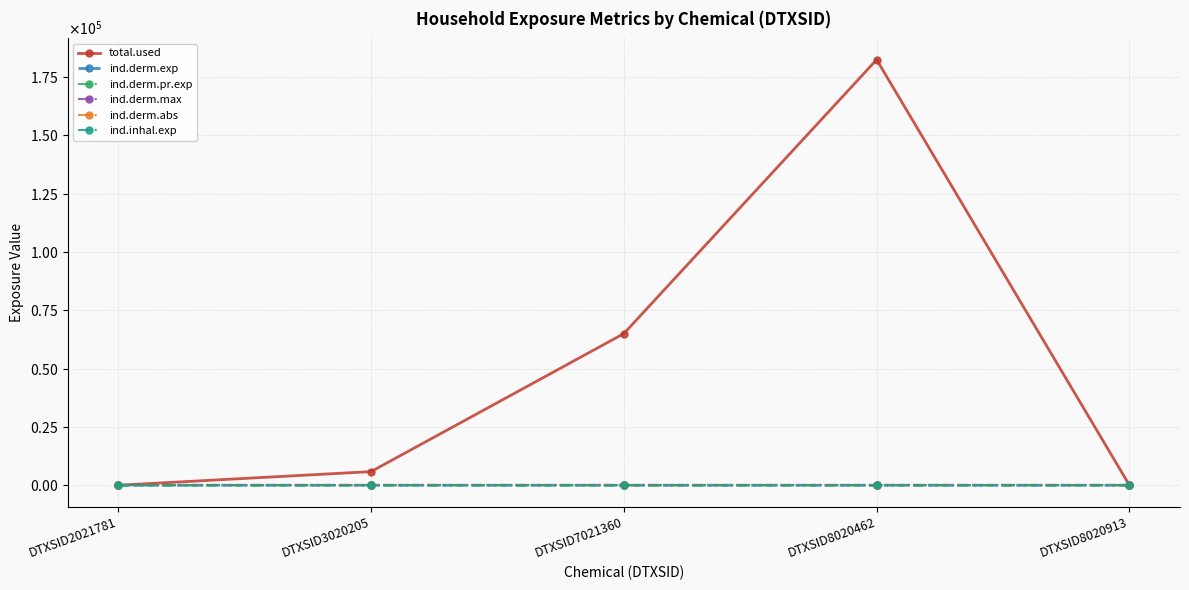

True or false: ind.derm.abs and ind.derm.exp cross at least once.

False